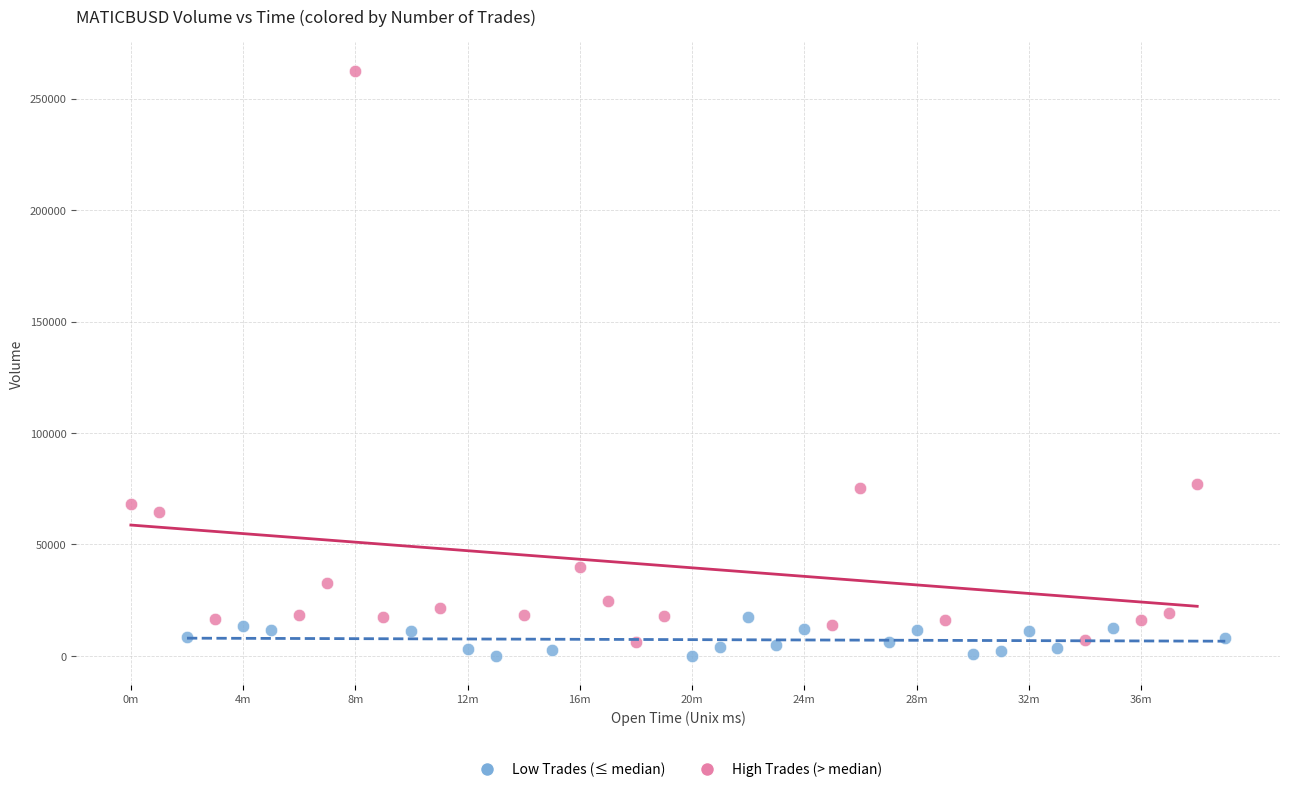

Which series has the largest Y range (max minus min)?

High Trades (> median)